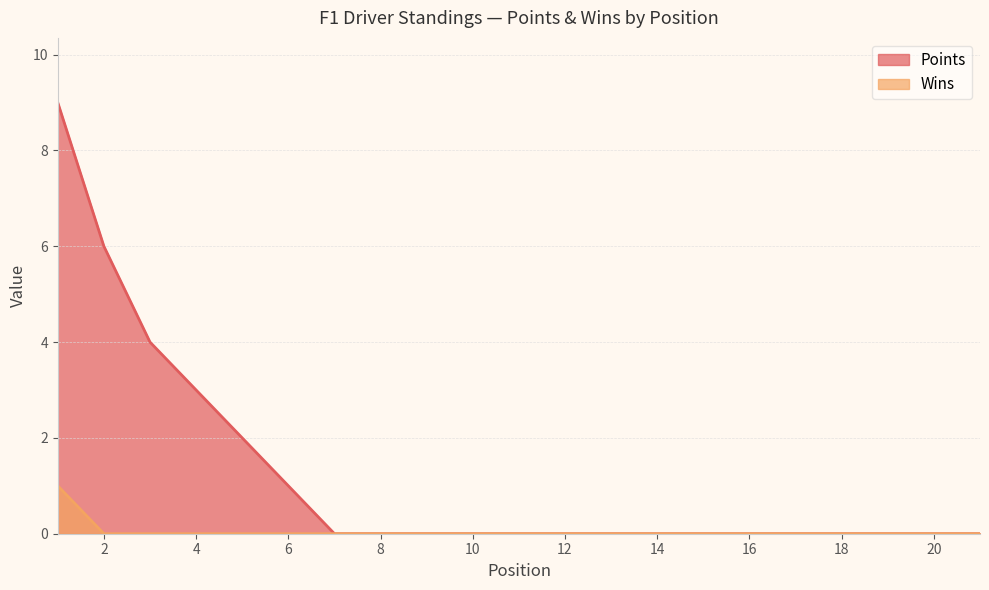

How many positive values does the Wins series have?

1